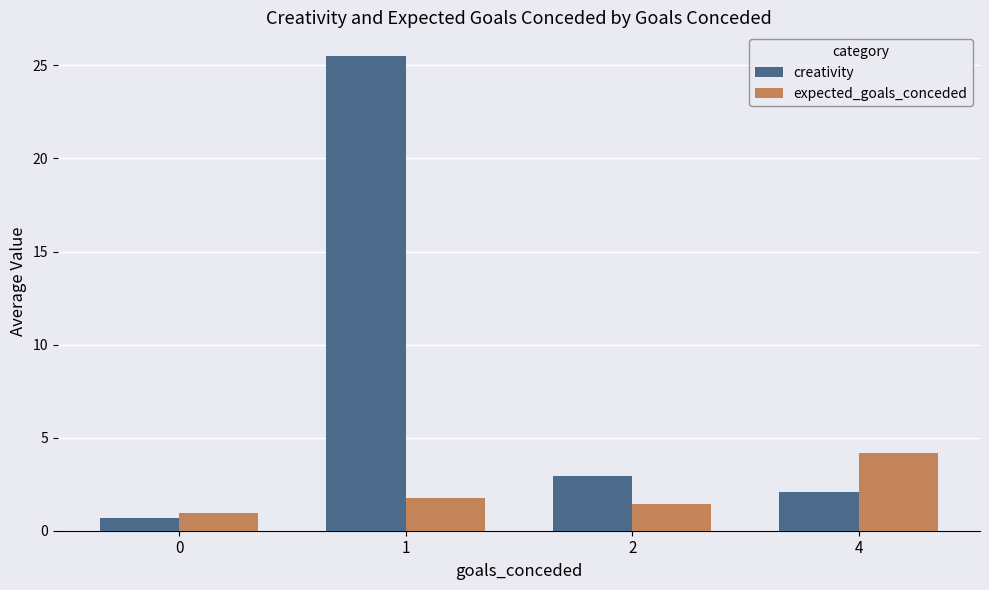

At which label is creativity closest to 13?

2